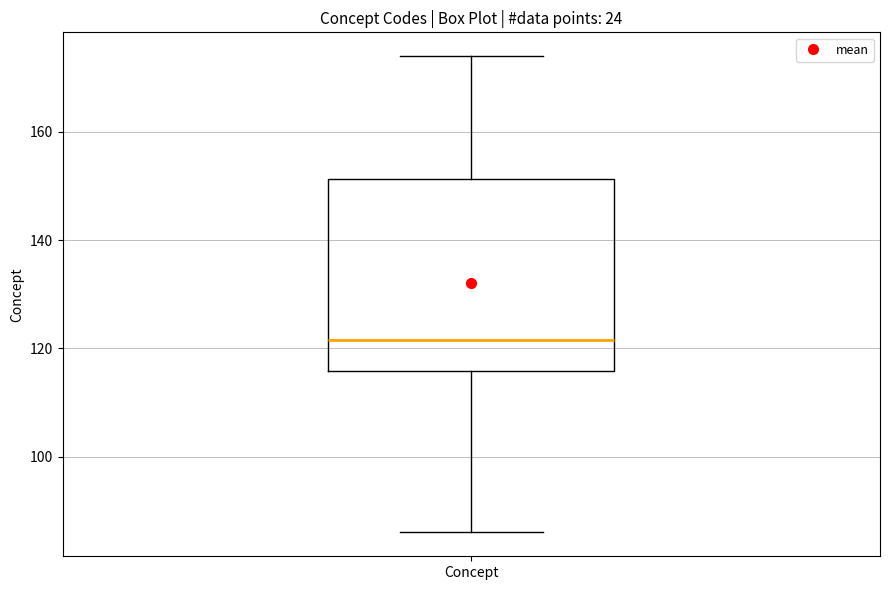

Read this box plot against the y-axis: the position of the median line, the range covered by the box, and the ends of both whiskers. The values are not printed on the chart, so give them approximately, as read against the axis.

median 122, box 116 to 152, whiskers 86 to 174